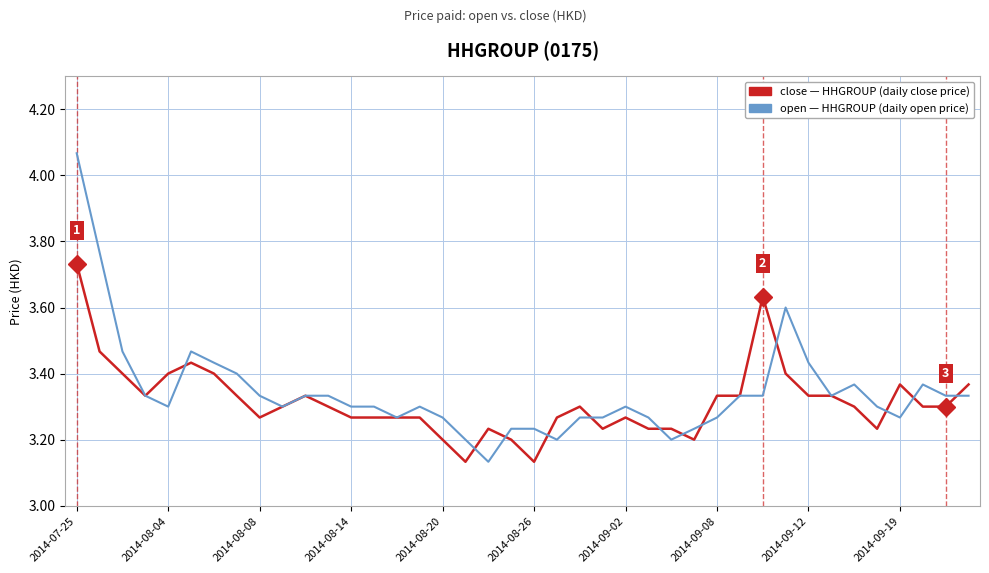

Is this an area chart (filled region under the line)?

No